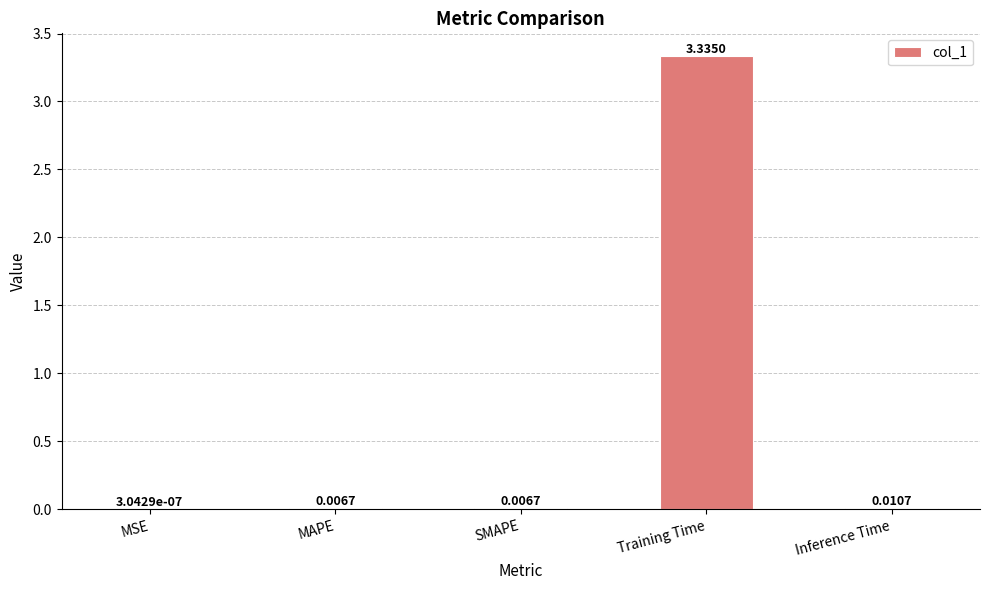

At which label is the value closest to 1?

Inference Time